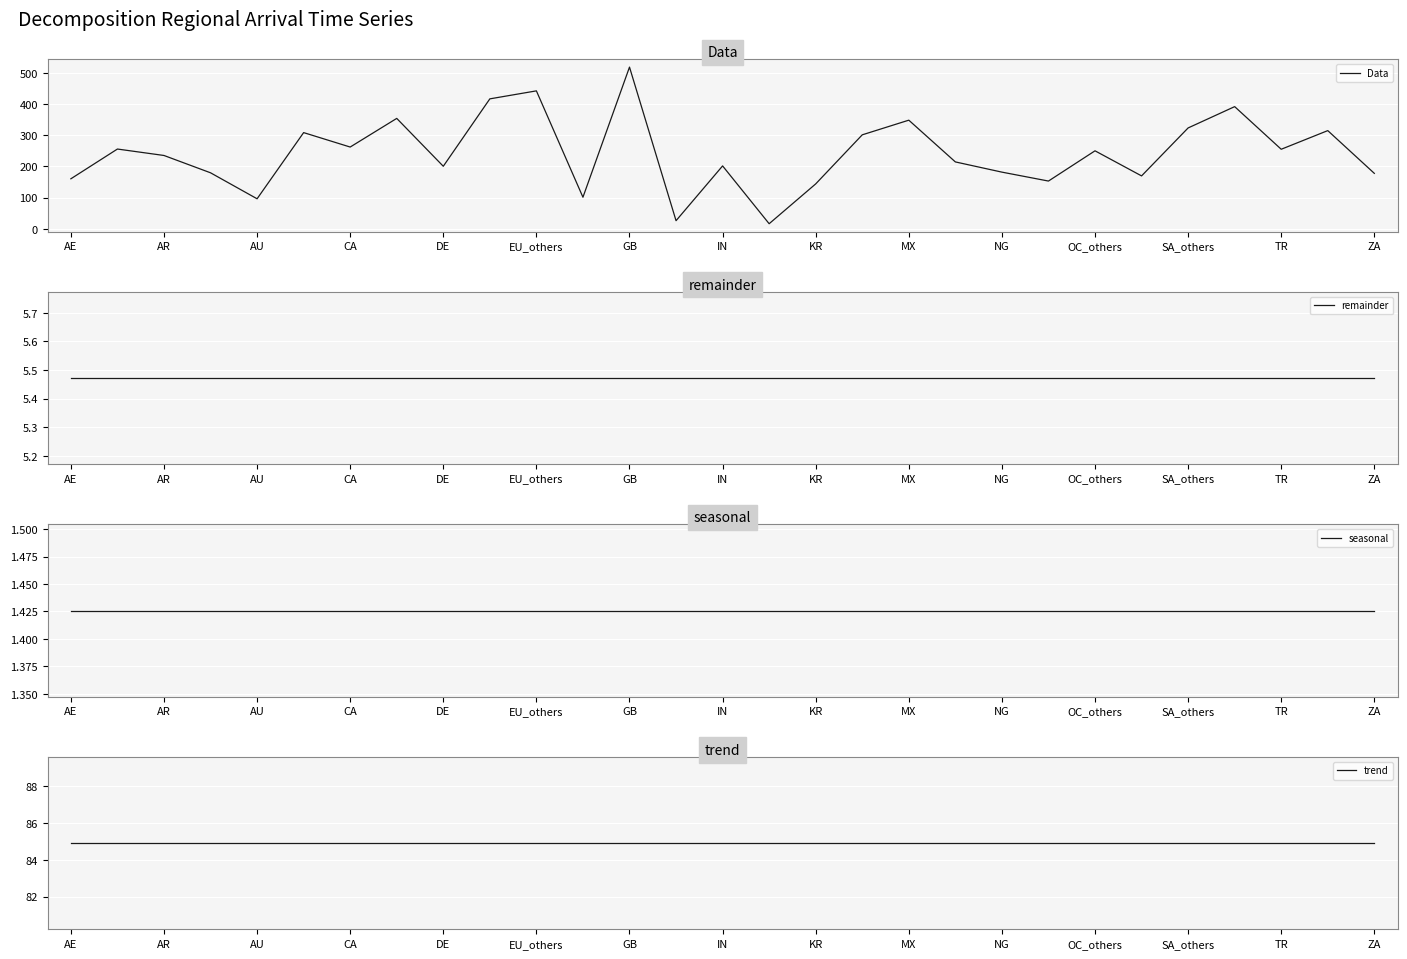

What is the approximate value of Data at AE?

160.5